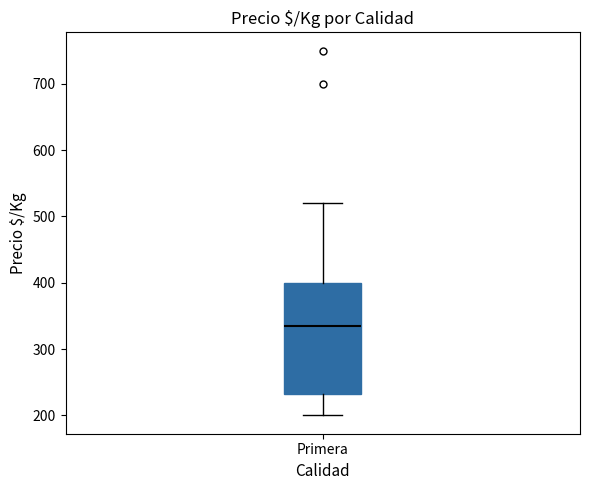

Where is the lower edge of the box for Primera on the y-axis? The values are not printed on the chart, so give them approximately, as read against the axis.

230